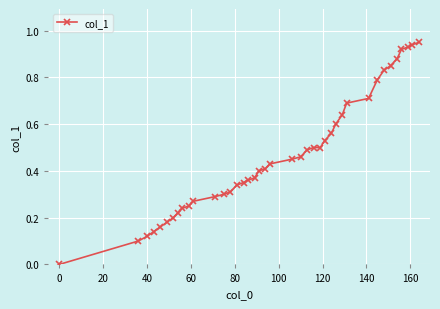

What is the sum of all values?

18.7